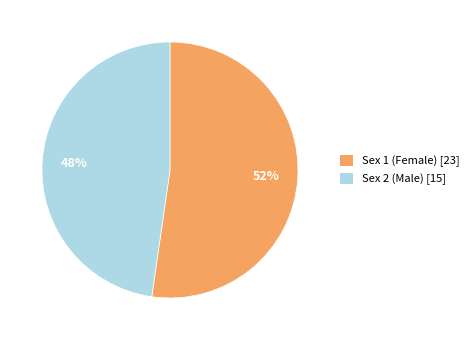

Count the number of slices in the pie.

2